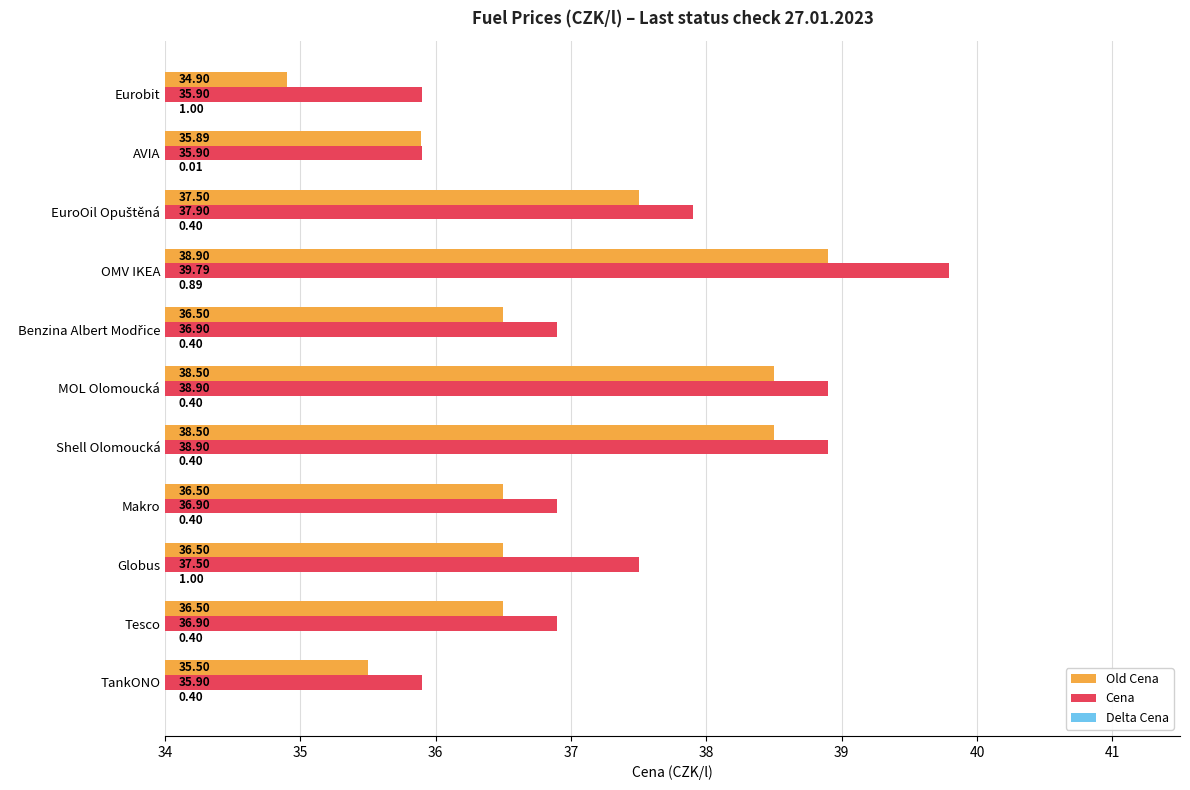

How many bars are there in total?

33